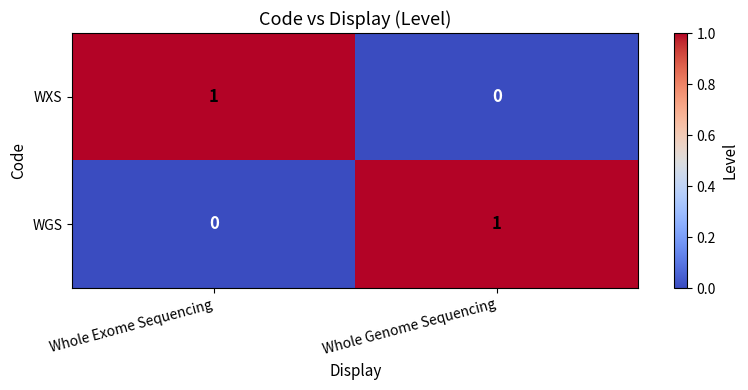

Rank the categories by WGS value from highest to lowest.

Whole Genome Sequencing, Whole Exome Sequencing